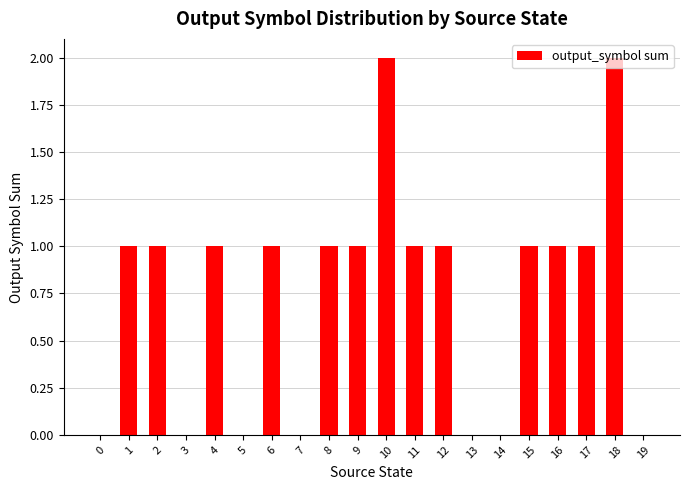

The chart shows a value of 0 at 2. True or false?

False